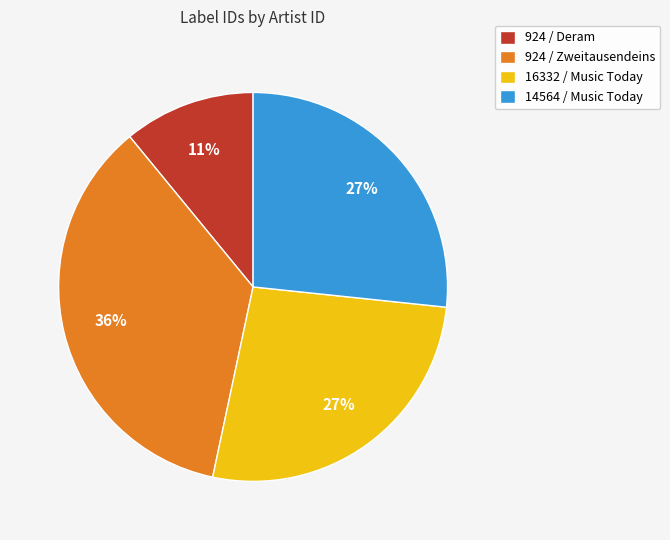

Is the sum of 924 / Zweitausendeins and 924 / Deram greater than half?

No